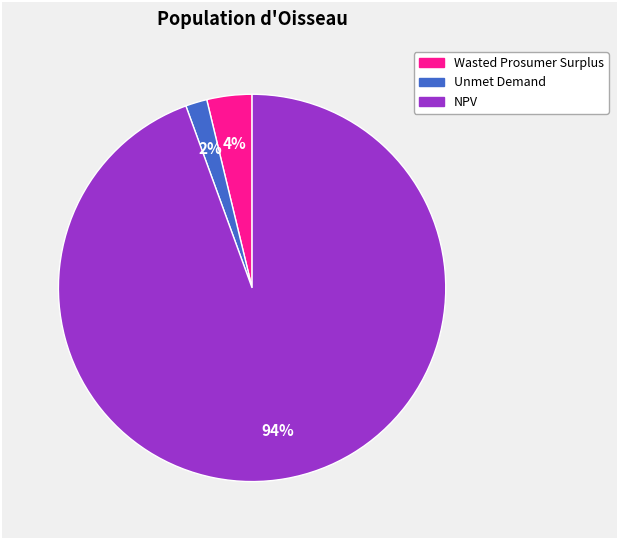

Which has a higher value, Wasted Prosumer Surplus or NPV?

NPV